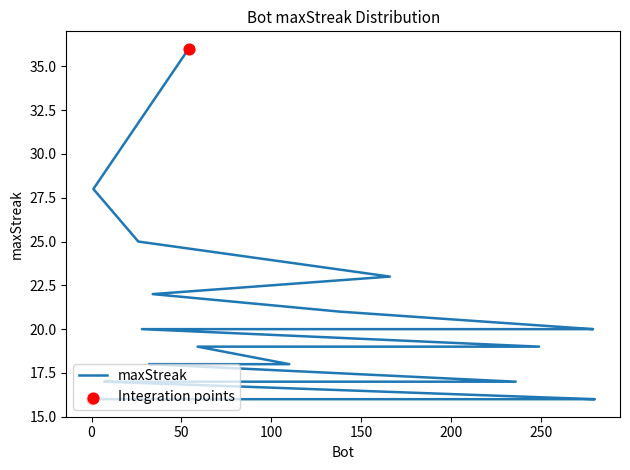

What is the ratio of the value at 48 to the value at 23?

0.9